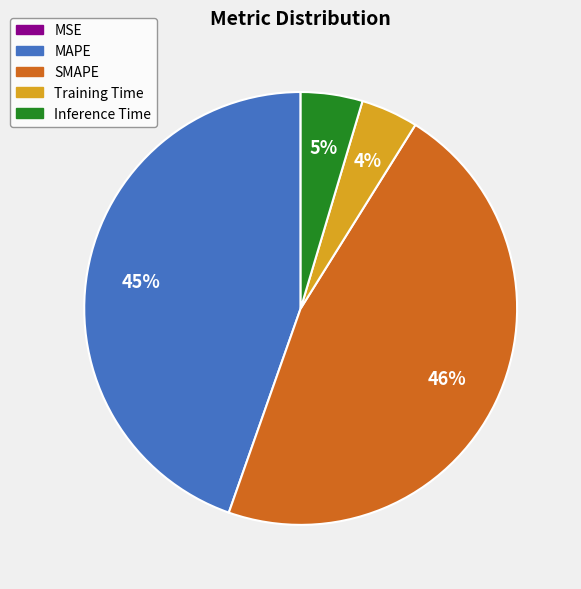

What percentage is the Inference Time slice, to the nearest percent?

5%